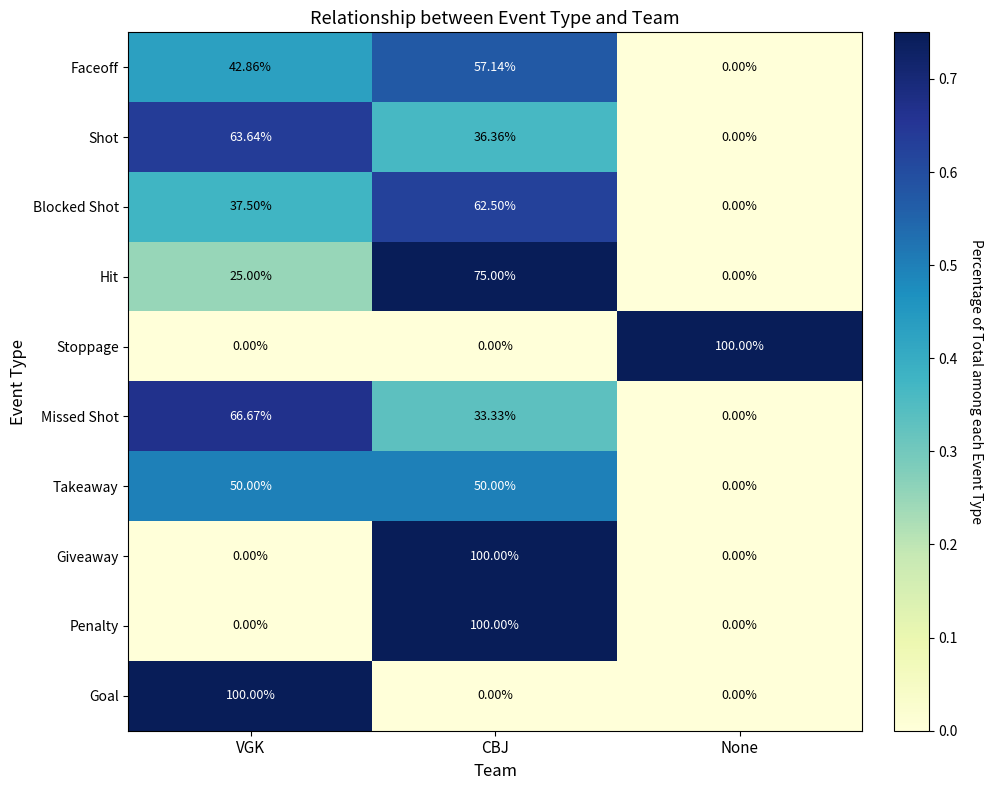

Which category has the highest value in the Goal series?

VGK